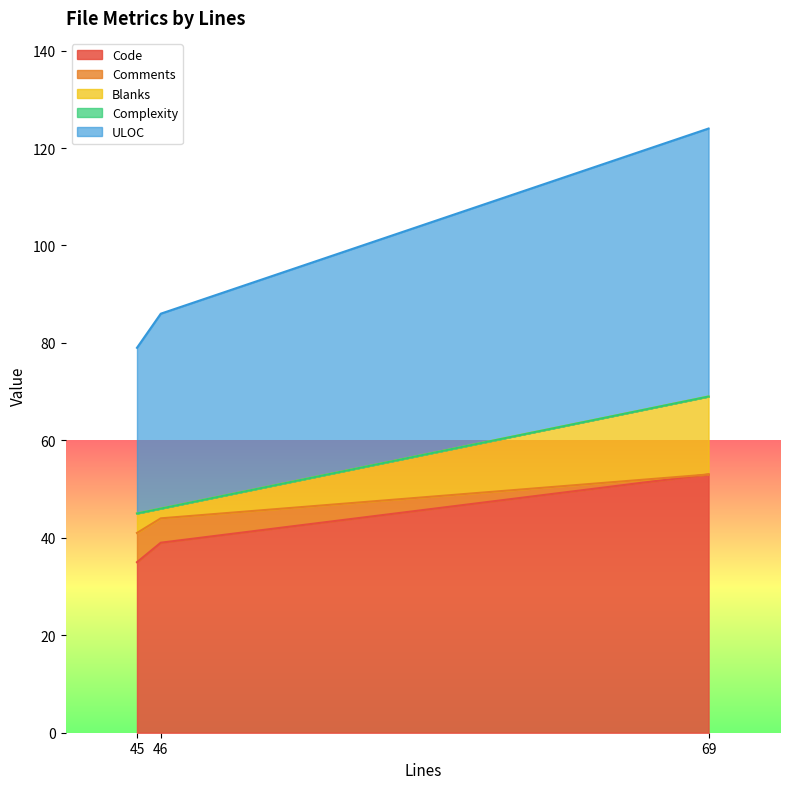

Is it true that Code equals 25 at 69?

False